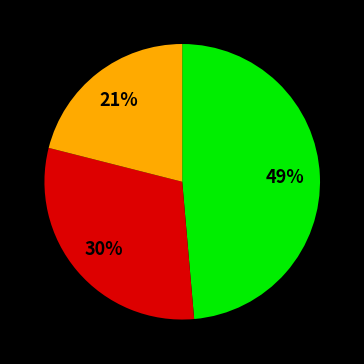

Does any single category account for the majority?

No